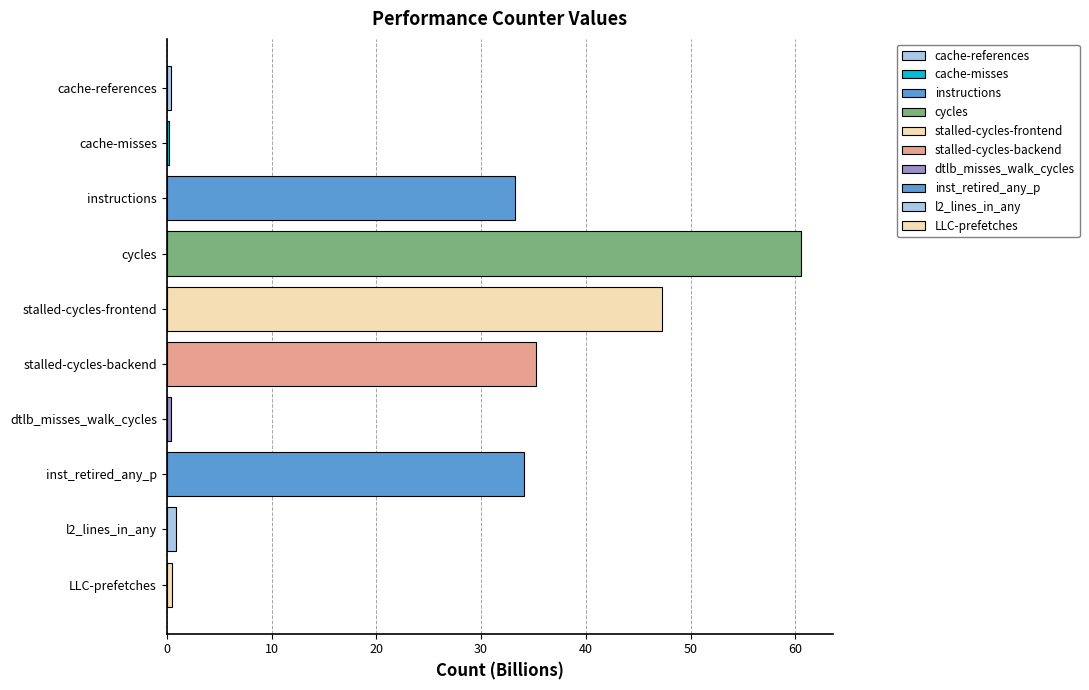

Where is the data nearest to the value 30?

instructions